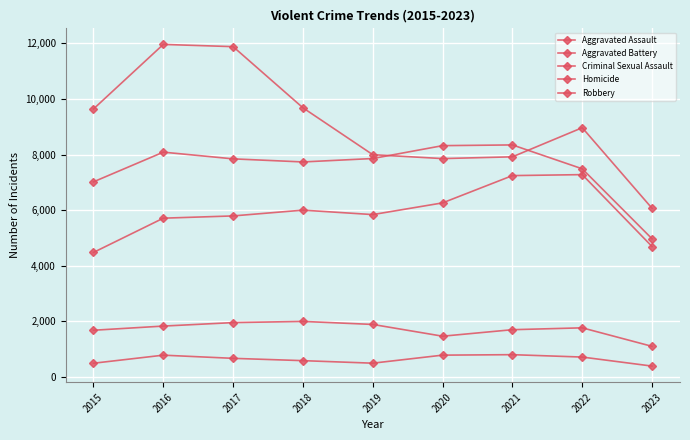

Reading right to left, list all the values displayed in this chart.

Aggravated Assault: 4692	7278	7243	6262	5841	6001	5793	5712	4480
Aggravated Battery: 4970	7487	8346	8320	7857	7734	7845	8086	7018
Criminal Sexual Assault: 1103	1769	1702	1468	1891	2000	1957	1832	1682
Homicide: 393	718	804	787	498	589	672	786	496
Robbery: 6066	8965	7918	7855	7995	9681	11880	11960	9638